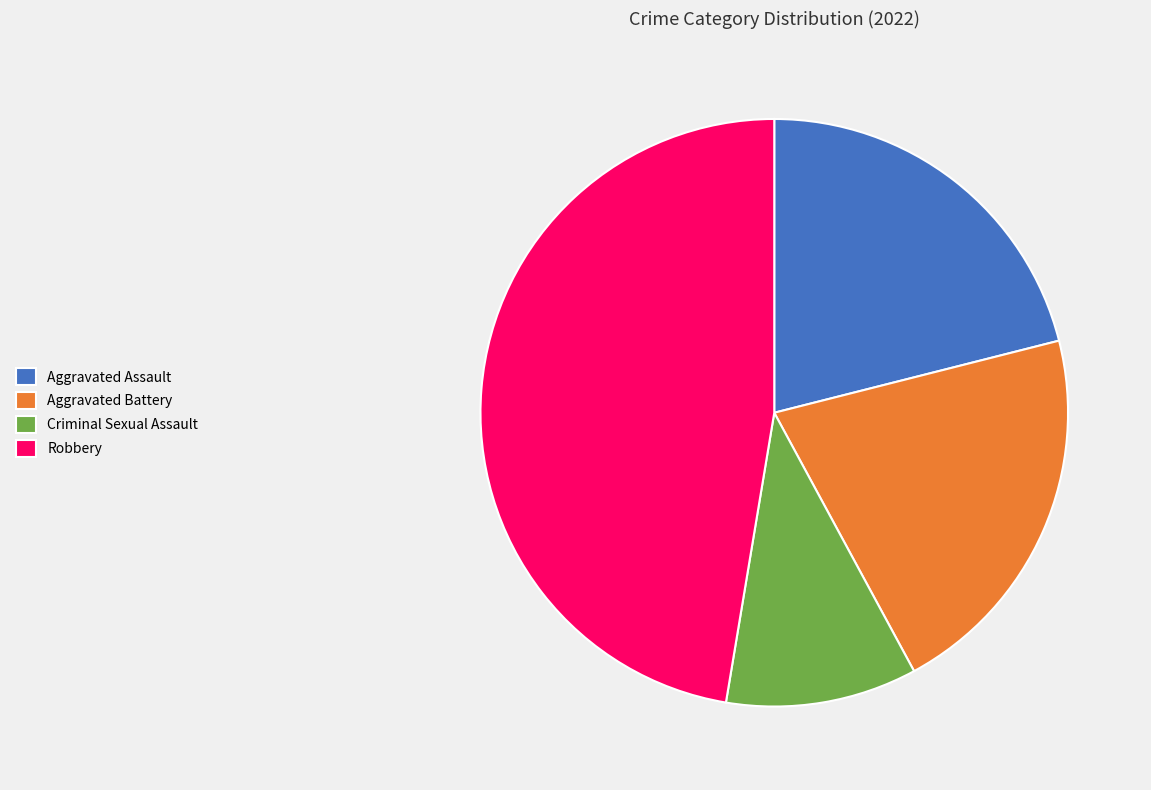

The Aggravated Battery slice represents 27% of the pie. True or false?

False